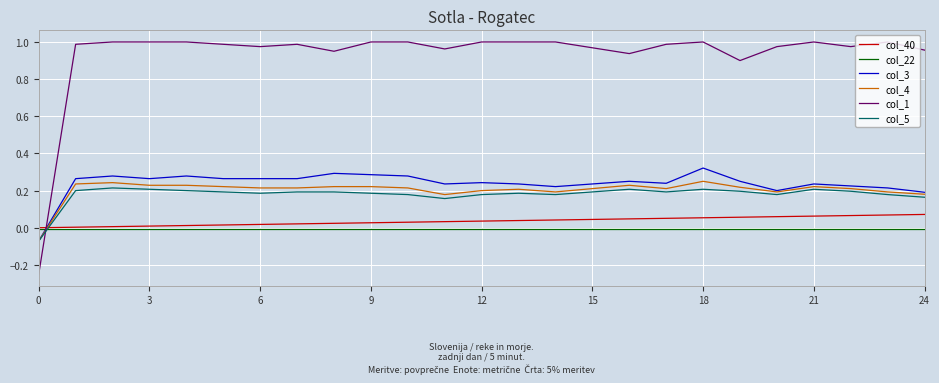

How many times do col_1 and col_22 cross each other?

1